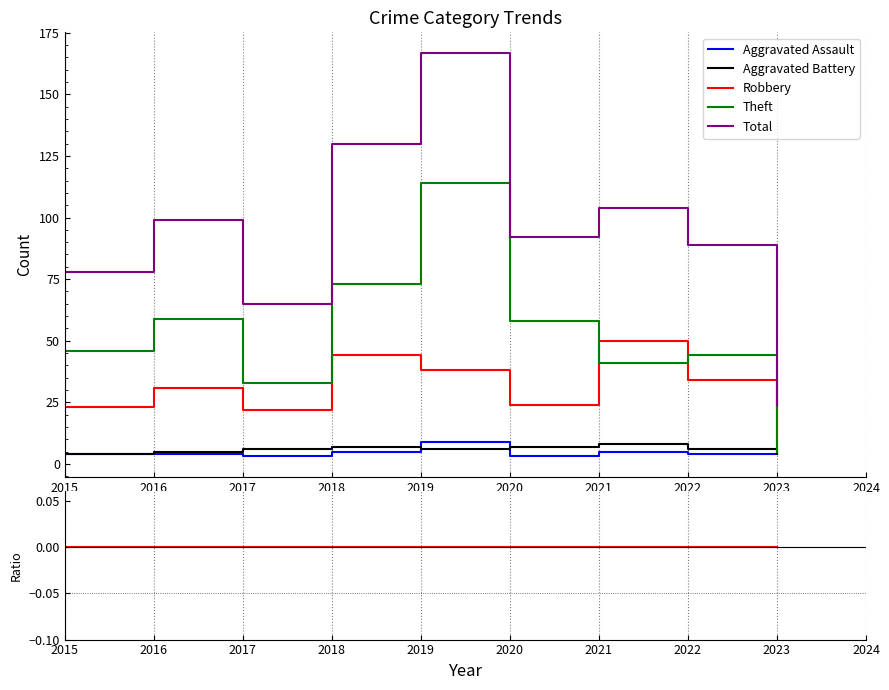

True or false: Aggravated Battery and Total cross at least once.

False